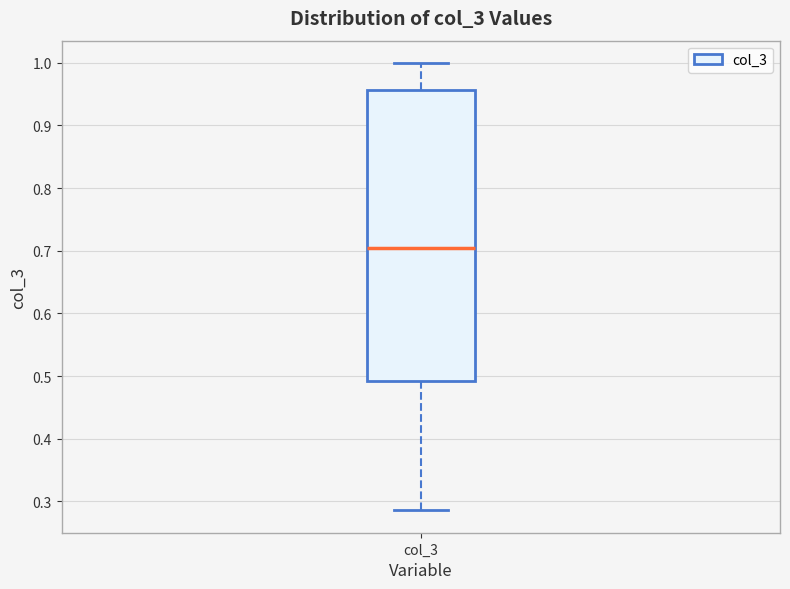

Where does the lower whisker of the box for col_3 end on the y-axis? The values are not printed on the chart, so give them approximately, as read against the axis.

0.29